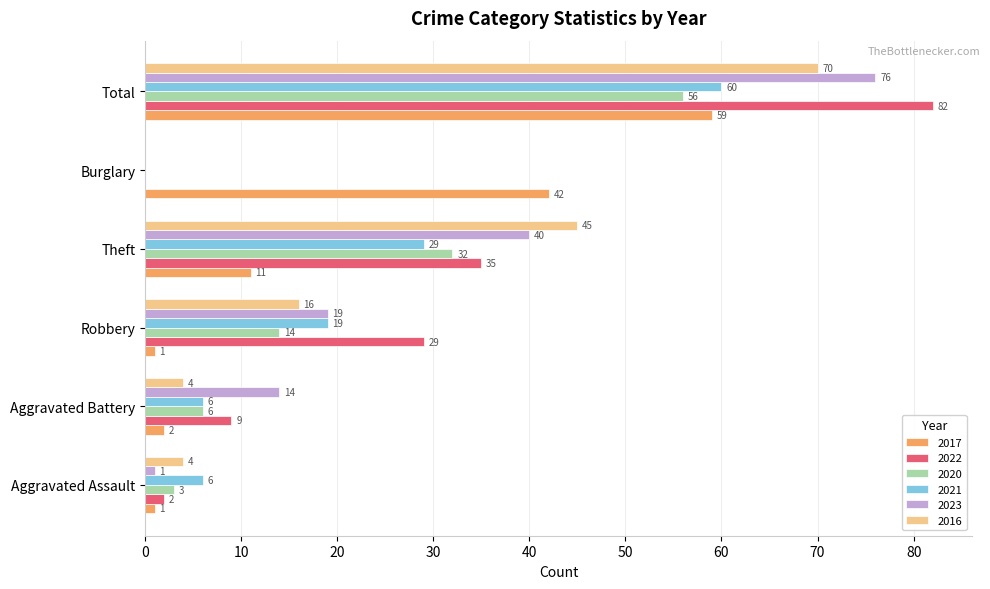

Is it true that 2021 equals 29 at Theft?

True